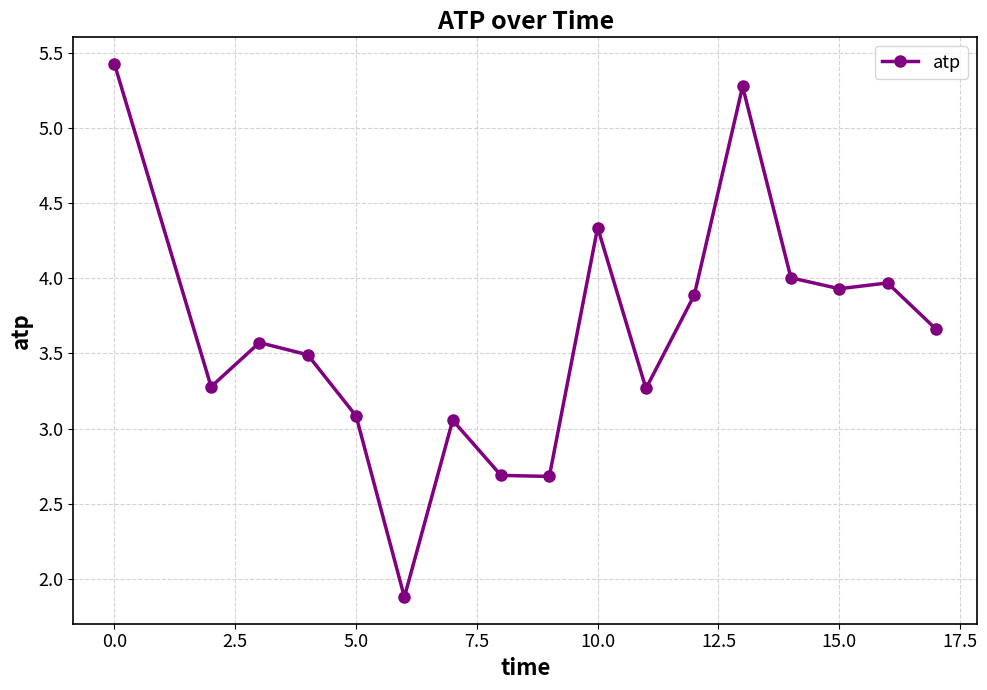

What is the sum of all values?

61.5